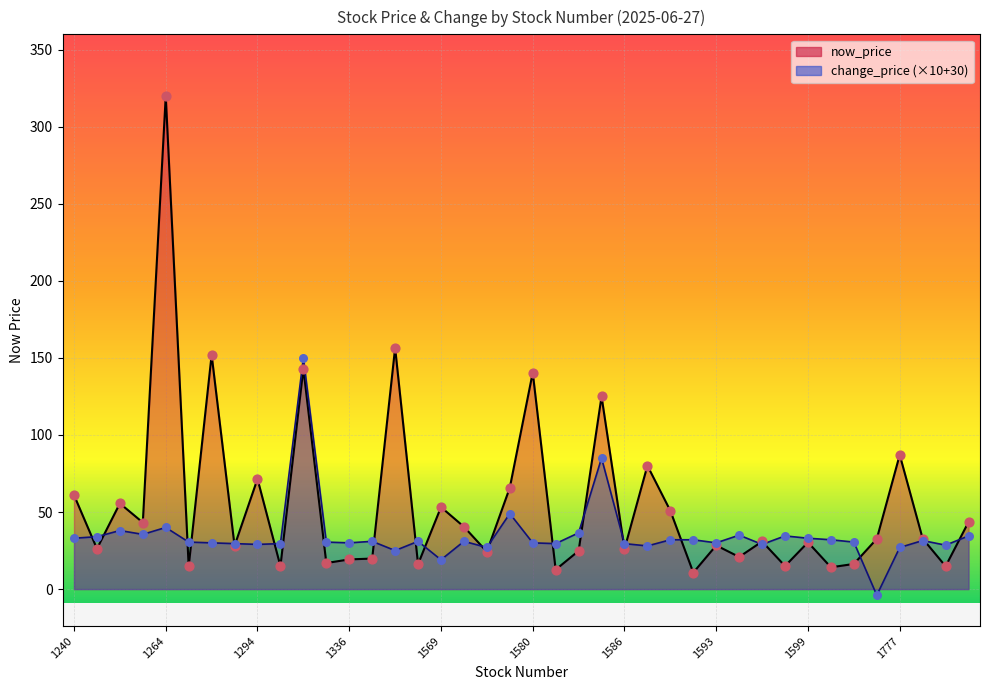

What are all the series names shown in the legend?

now_price, change_price